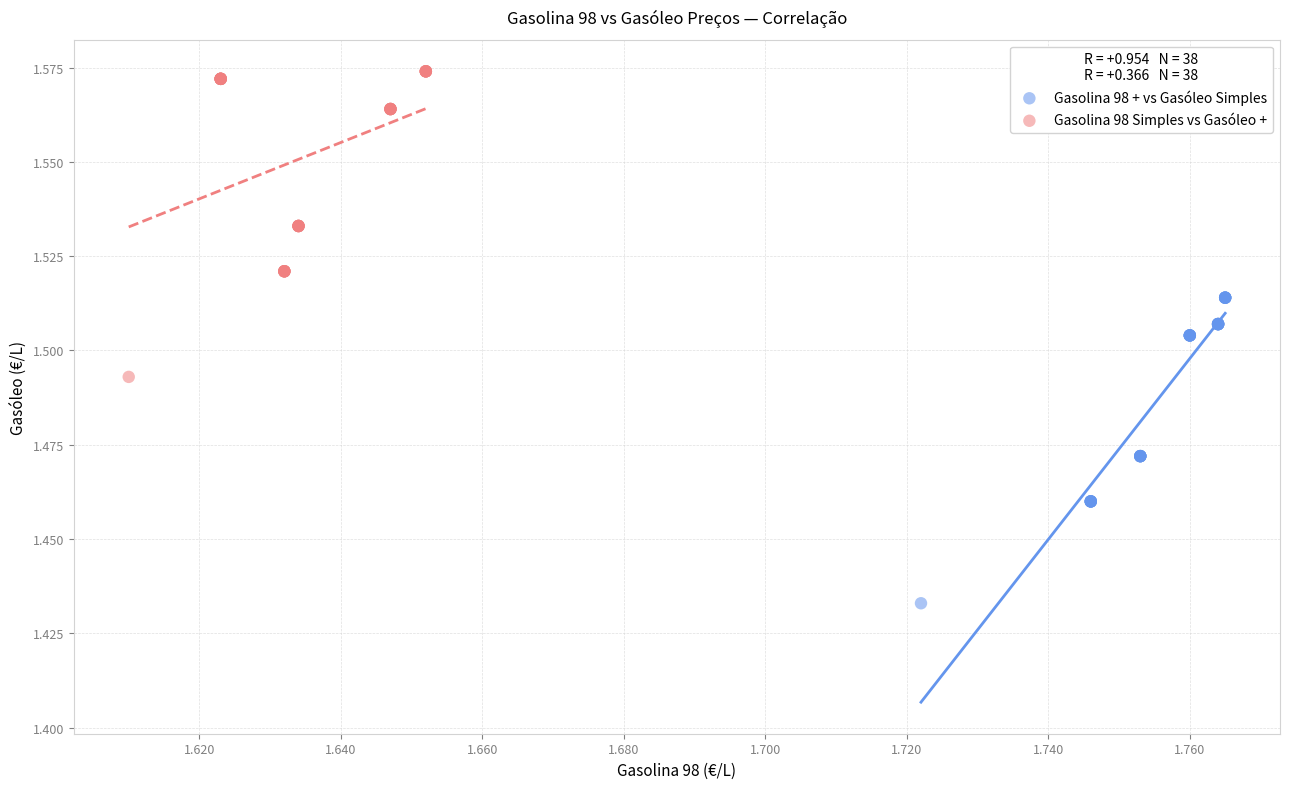

Which series contains the highest Y value?

Gasolina 98 Simples vs Gasóleo +